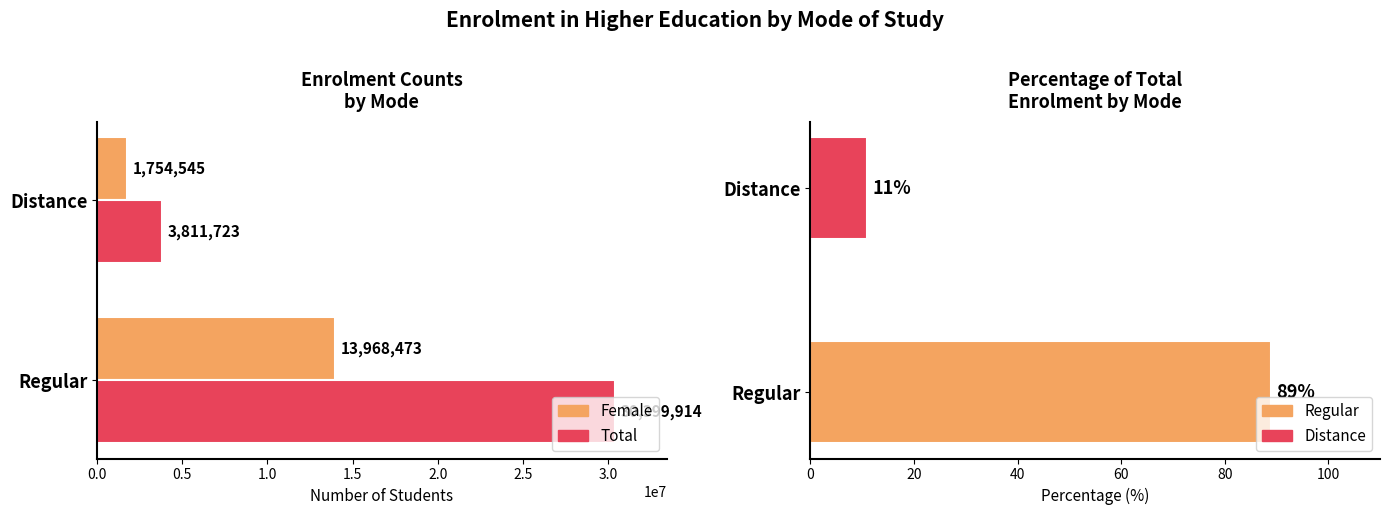

True or false: Female has a value of 1754545 at 0.5.

True